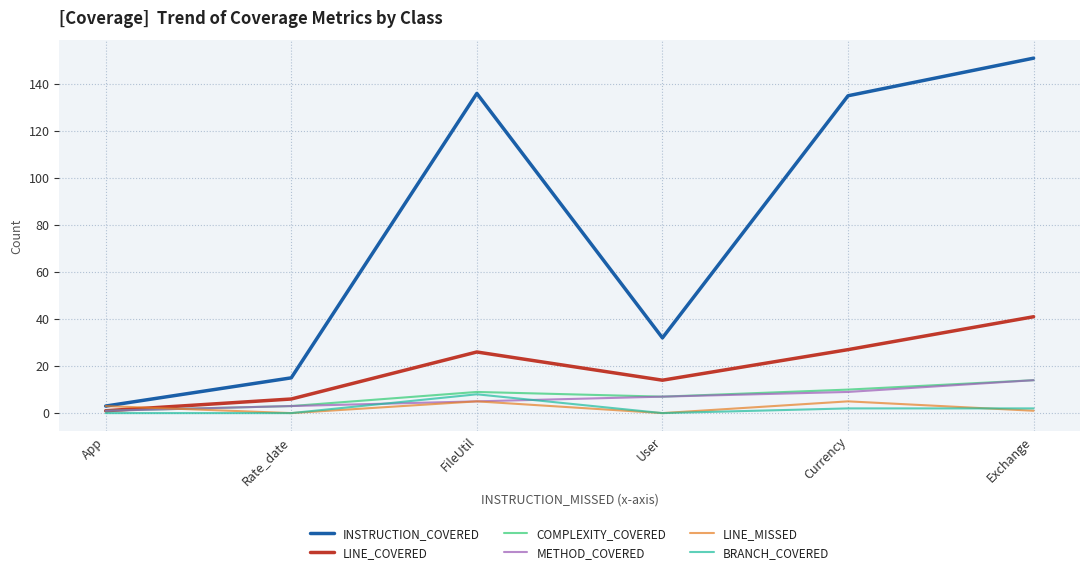

What is the maximum value for INSTRUCTION_COVERED?

151